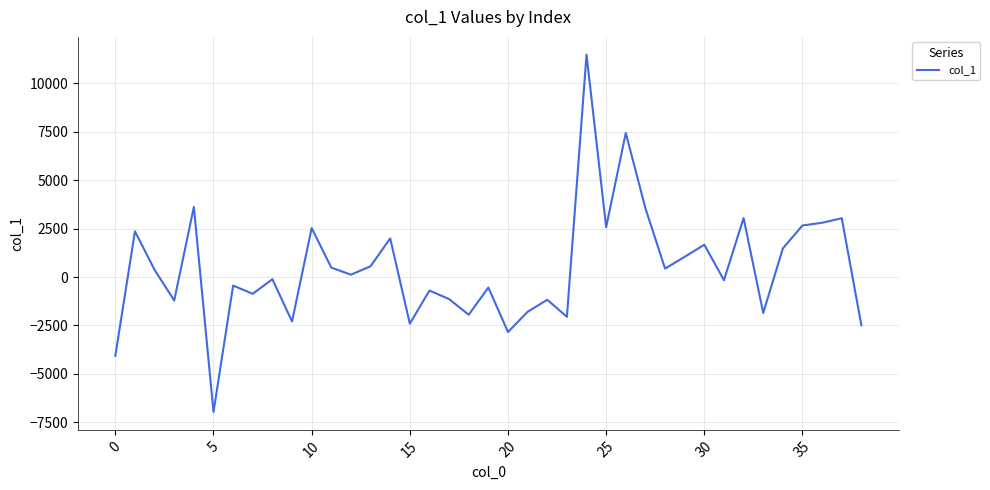

What is the maximum value shown in the chart?

11480.3